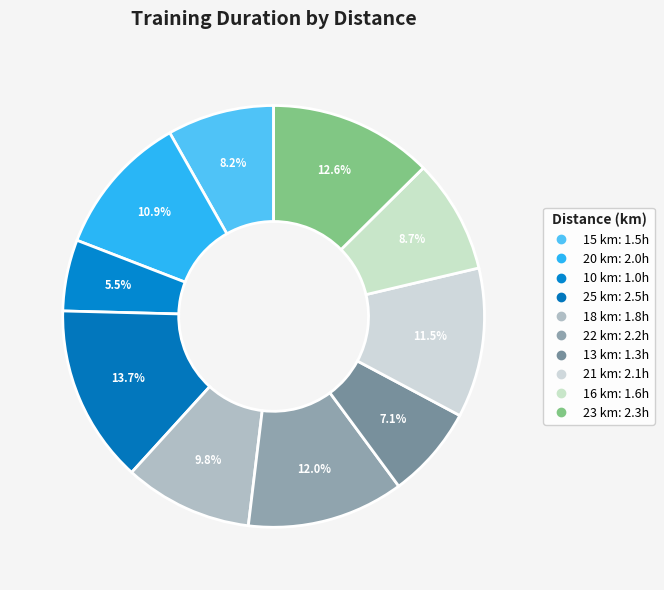

To the nearest percent, what is the difference between the 18 km and 20 km slice percentages?

1%